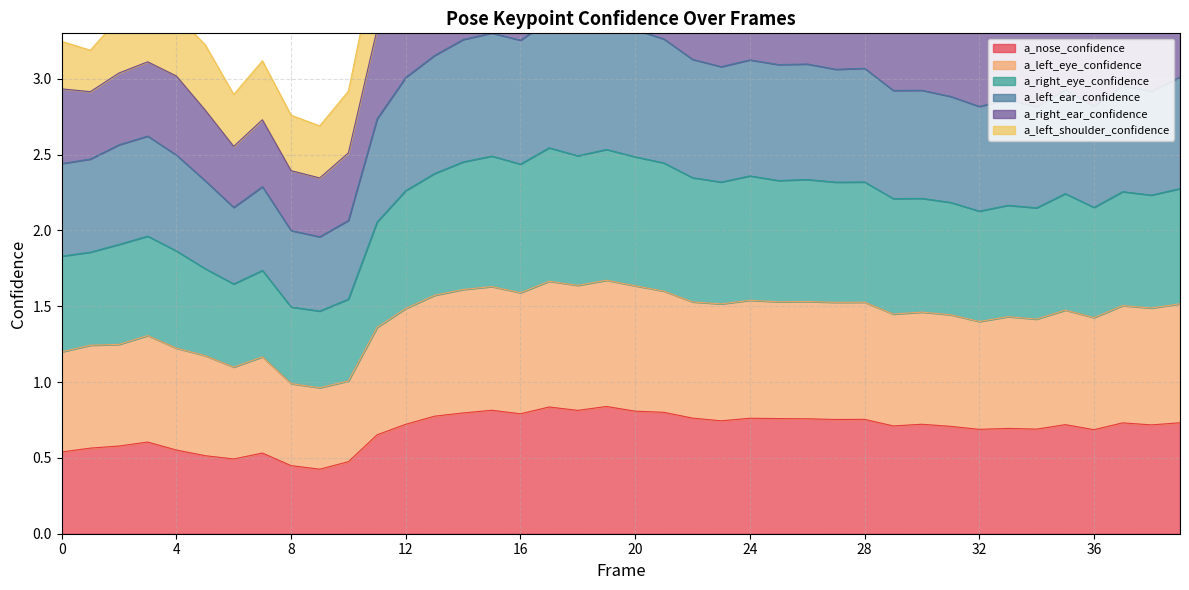

Which series changed the most between 26 and 36?

a_right_ear_confidence